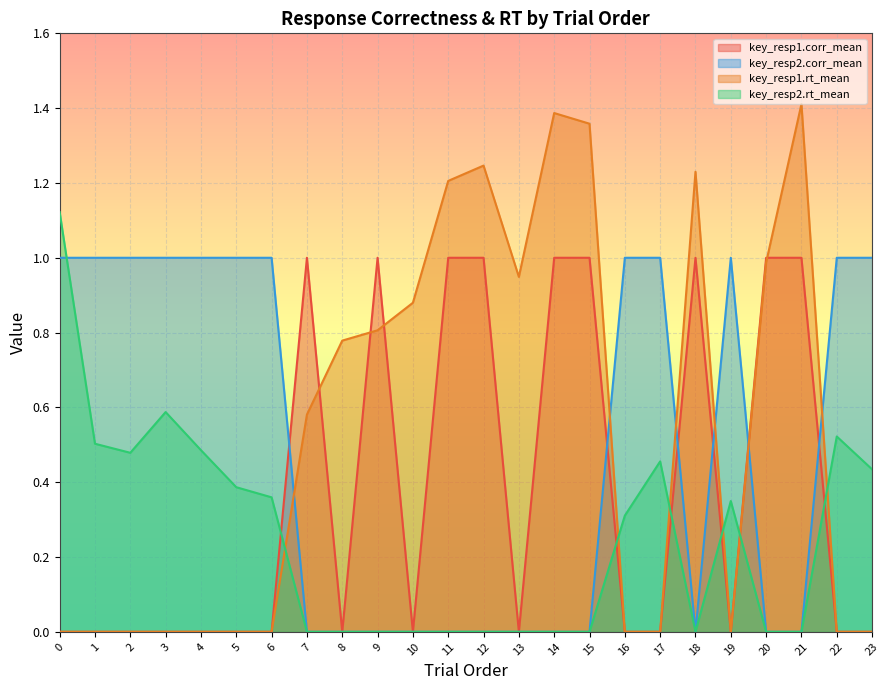

True or false: key_resp1.rt_mean has more than 2 interior local peaks.

True